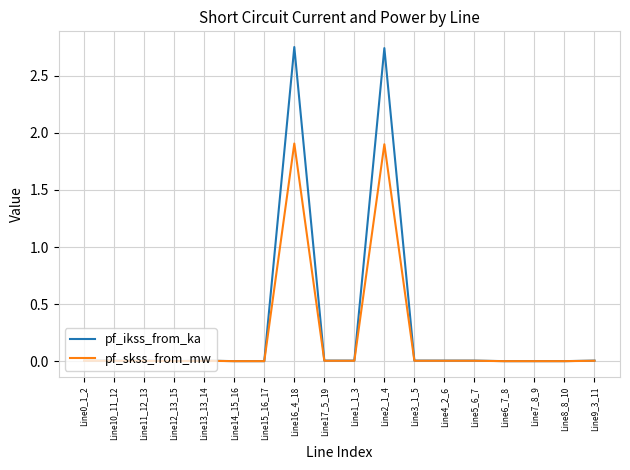

List the series in order of their peak value, lowest first.

pf_skss_from_mw, pf_ikss_from_ka